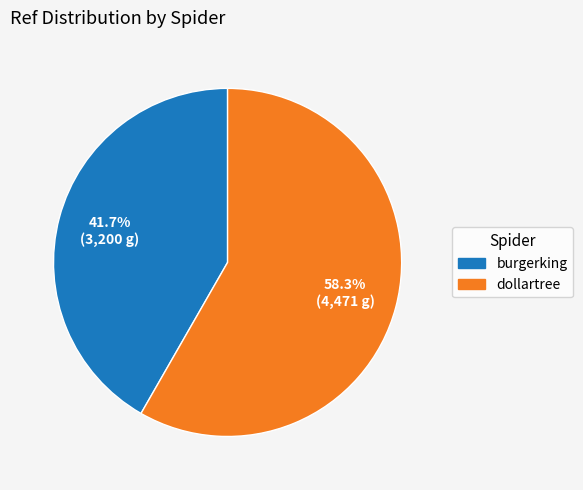

How many slices are in this pie chart?

2